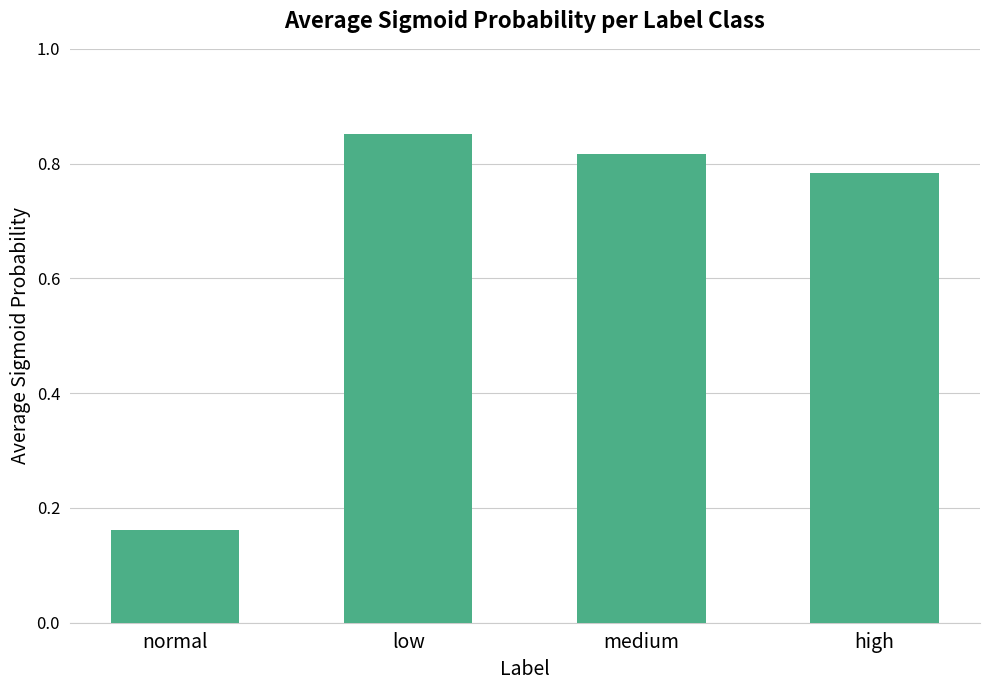

List the labels in order of value, smallest first.

normal, high, medium, low